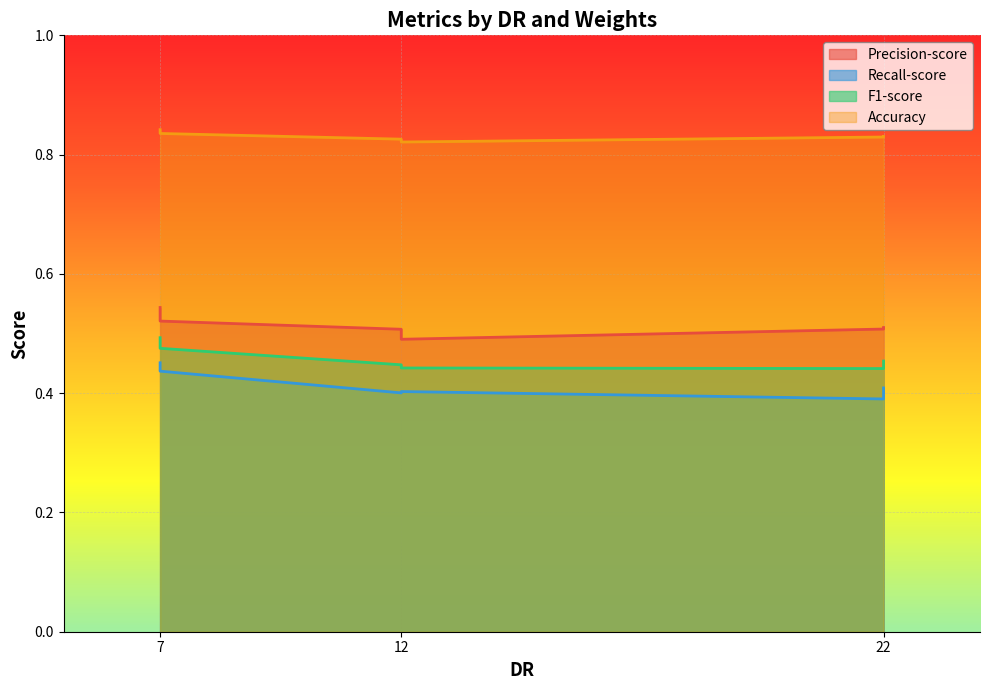

At 12, list the series in order from smallest to largest.

Recall-score, F1-score, Precision-score, Accuracy